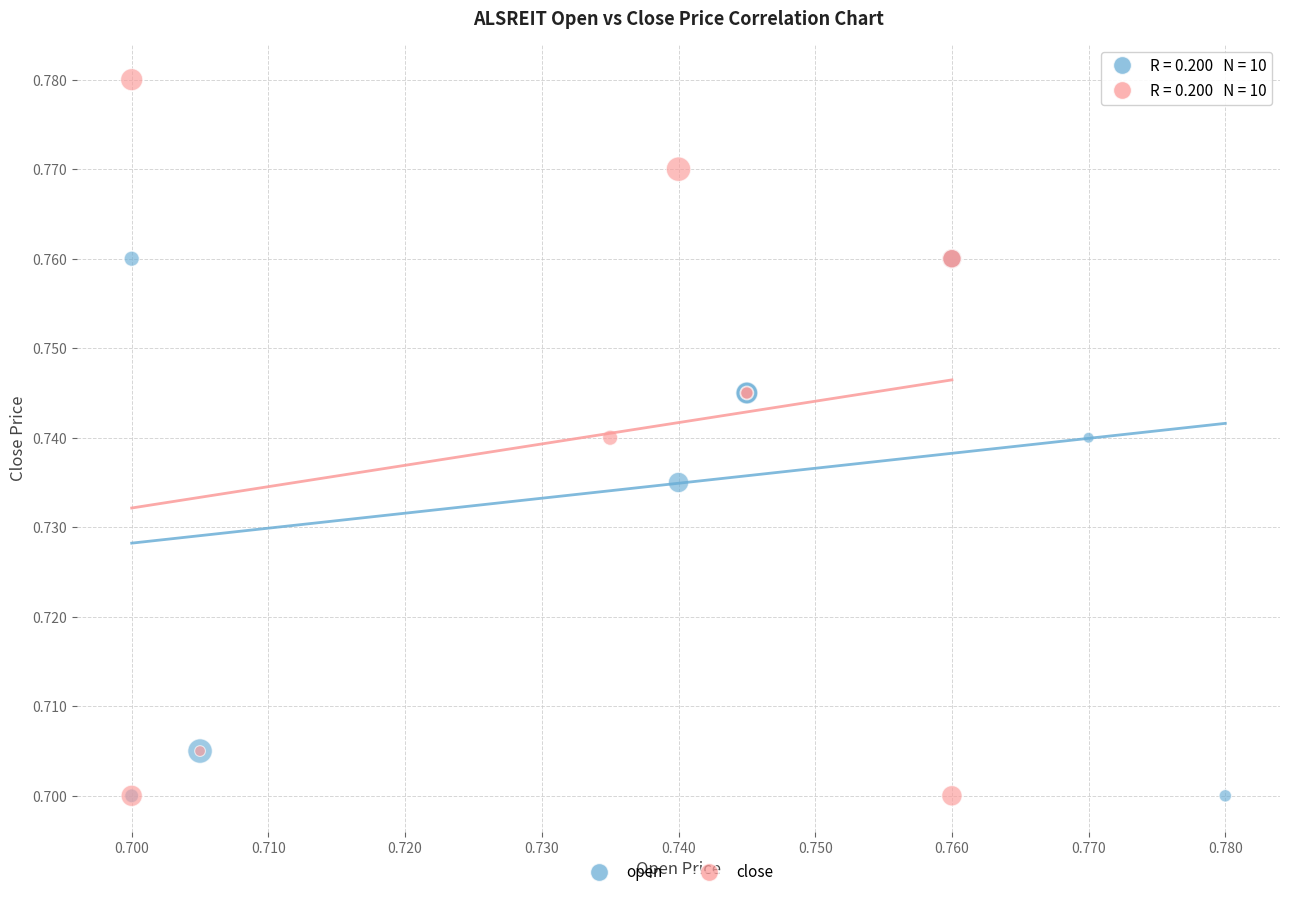

Which series contains the highest Y value?

close